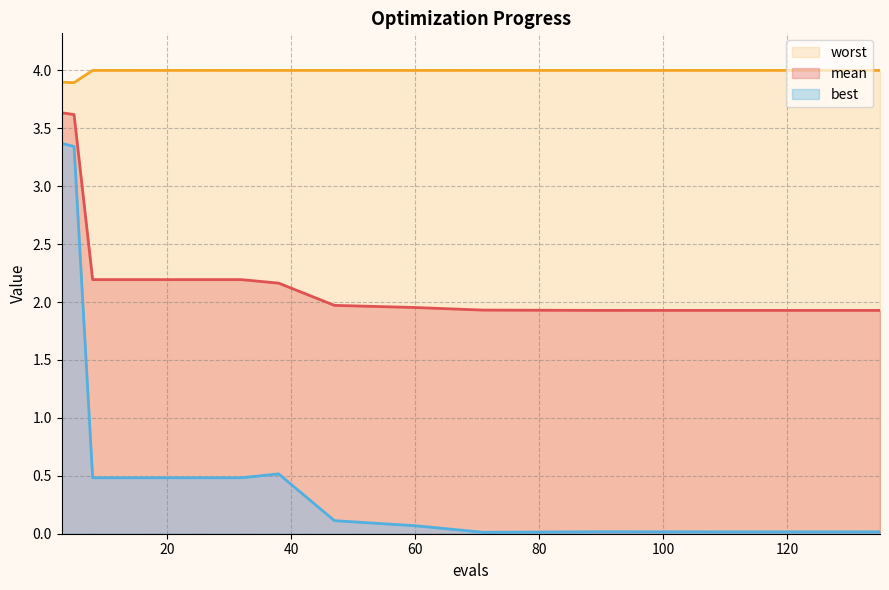

Reading right to left, what are all the values shown in this chart?

mean: 1.9	1.9	1.9	1.9	2.0	2.0	2.2	2.2	2.2	2.2	2.2	2.2	2.2	2.2	3.6	3.6
best: 0.0	0.0	0.0	0.0	0.1	0.1	0.5	0.5	0.5	0.5	0.5	0.5	0.5	0.5	3.3	3.4
worst: 4.0	4.0	4.0	4.0	4.0	4.0	4.0	4.0	4.0	4.0	4.0	4.0	4.0	4.0	3.9	3.9